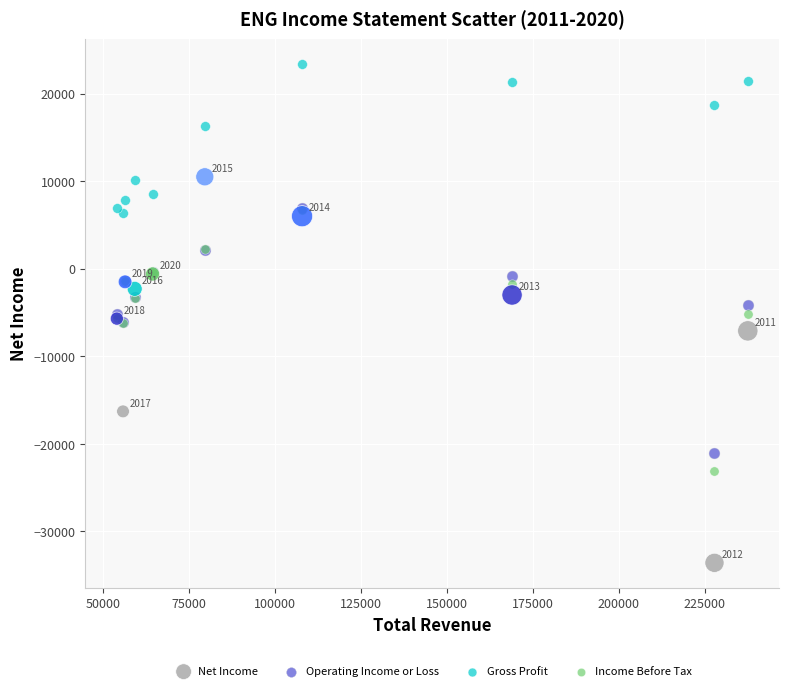

Which series has the widest spread of Y values?

Net Income